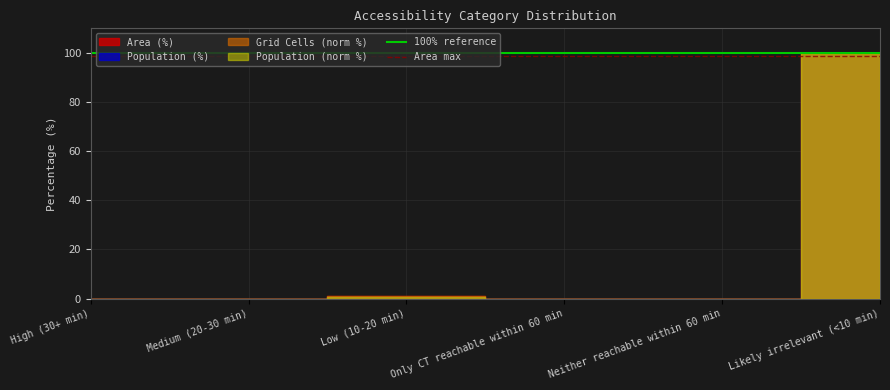

True or false: 100% reference has a value of 100.0 at High (30+ min).

True